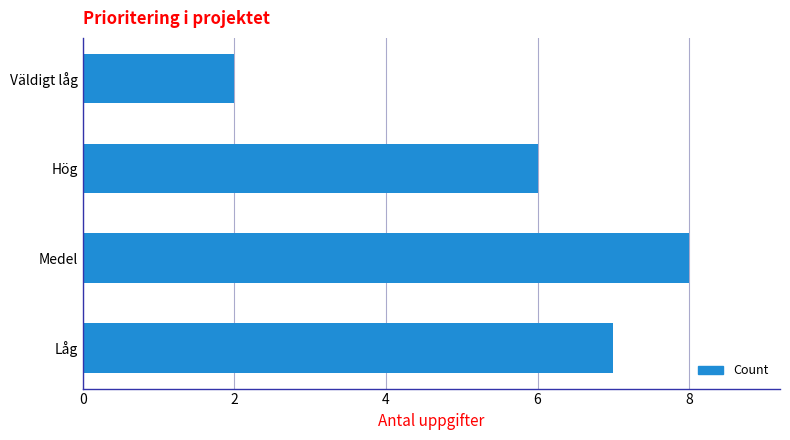

The value at Hög is 6. True or false?

True